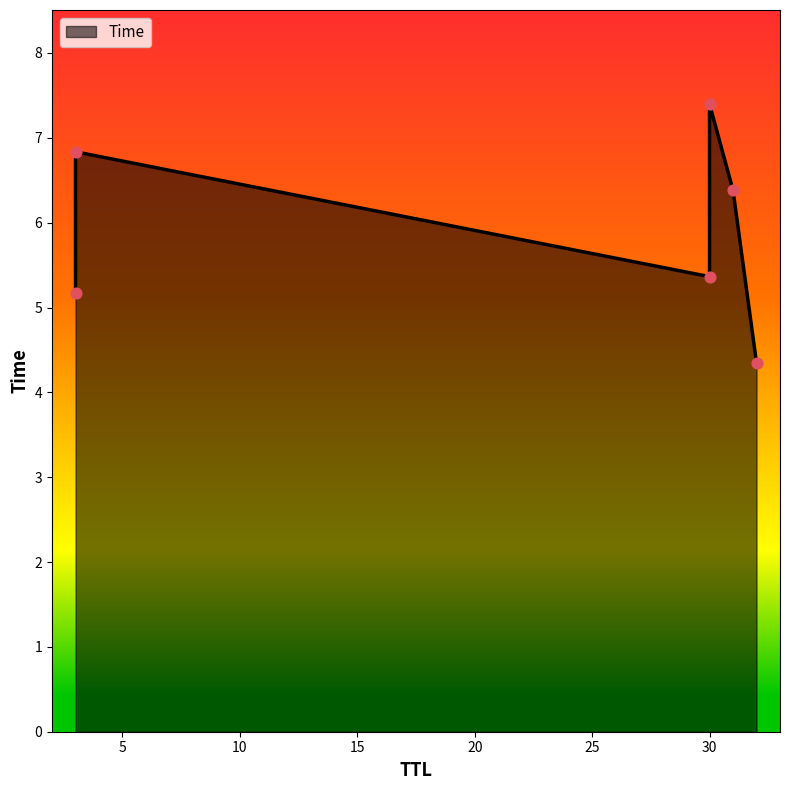

What is the change in value from 30 to 3?

+1.5